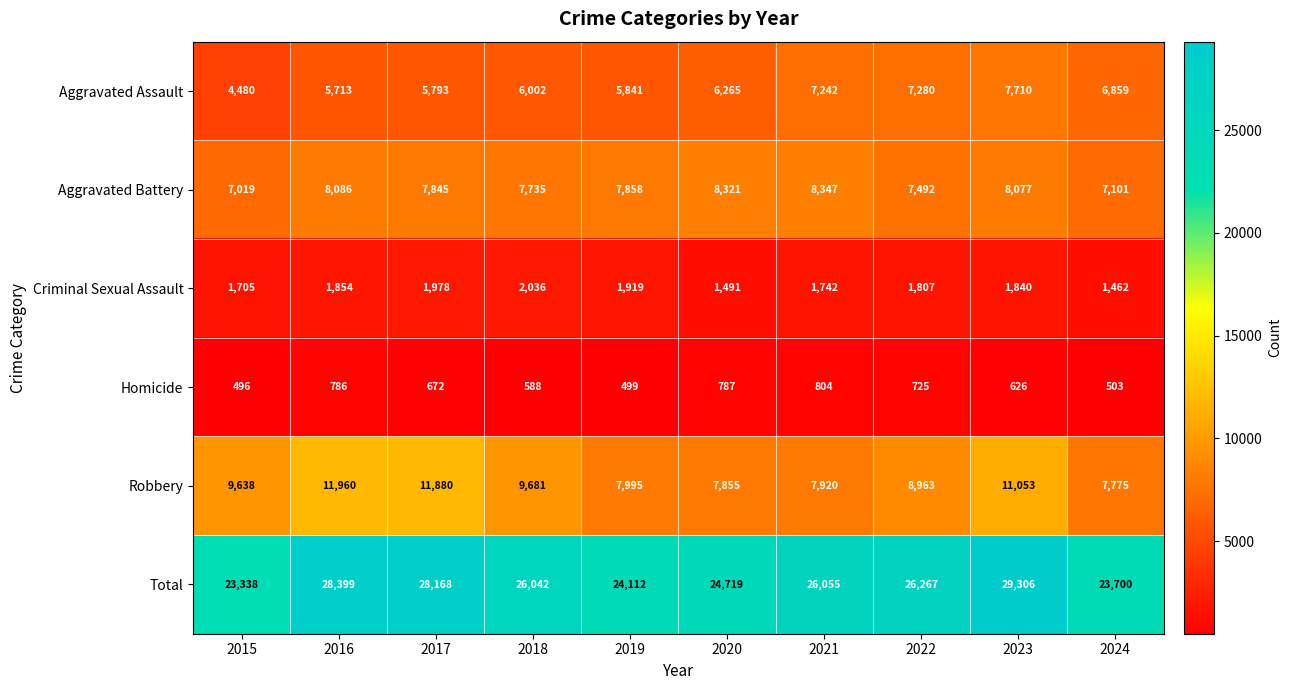

How many data points does each series have?

10